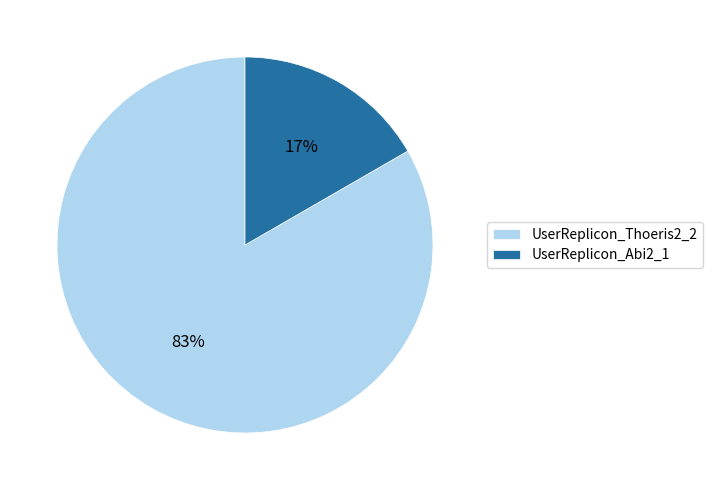

Combined, do UserReplicon_Abi2_1 and UserReplicon_Thoeris2_2 account for over 50%?

Yes